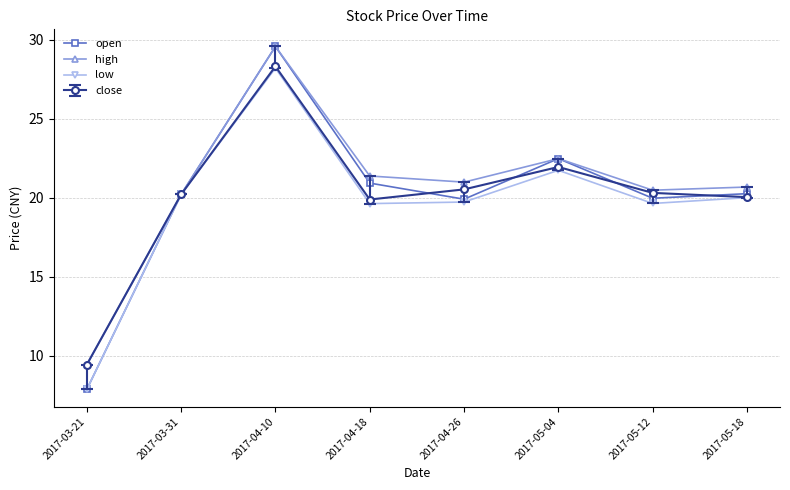

The value of low at 2017-04-26 is 27.9. True or false?

False